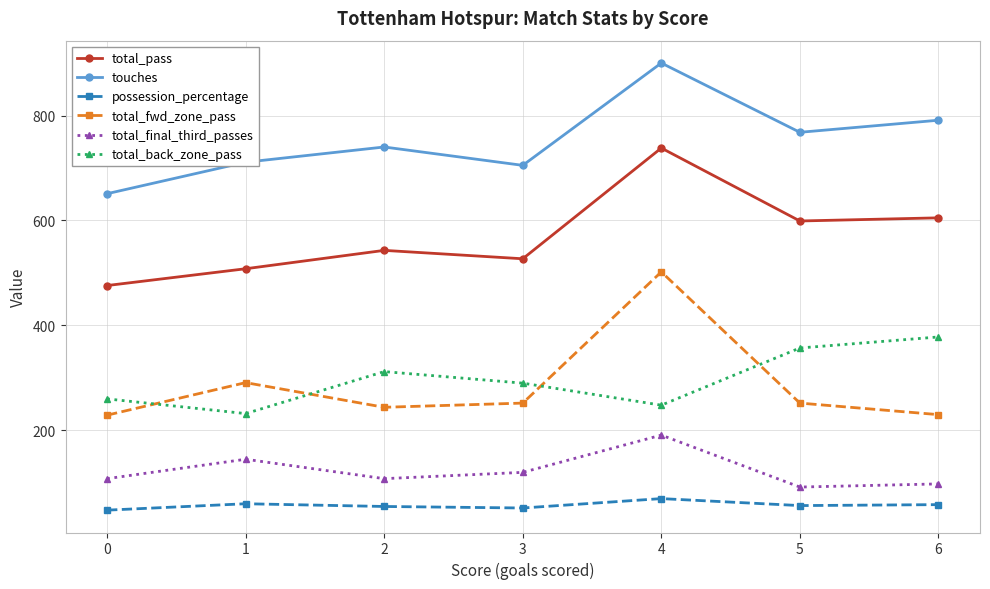

Is it true that total_final_third_passes equals 151.8 at 6?

False